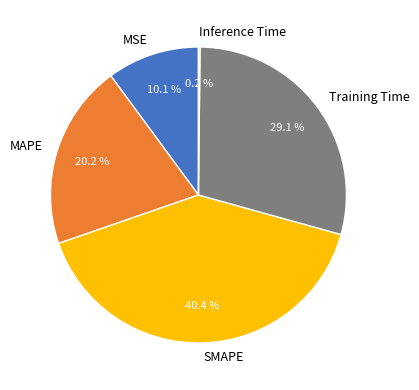

Do Training Time and SMAPE together represent more than half of the pie?

Yes